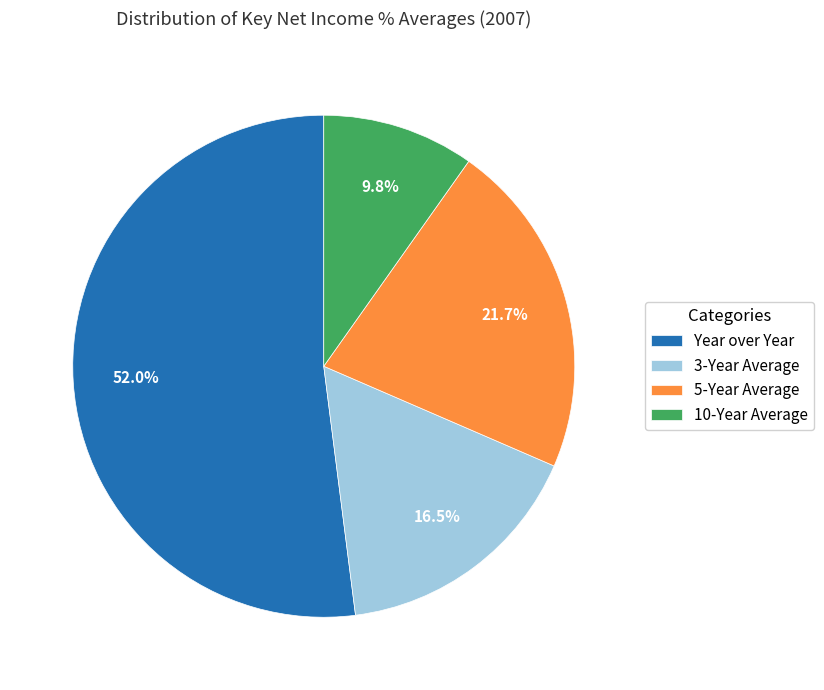

True or false: 10-Year Average accounts for 10% of the total.

True